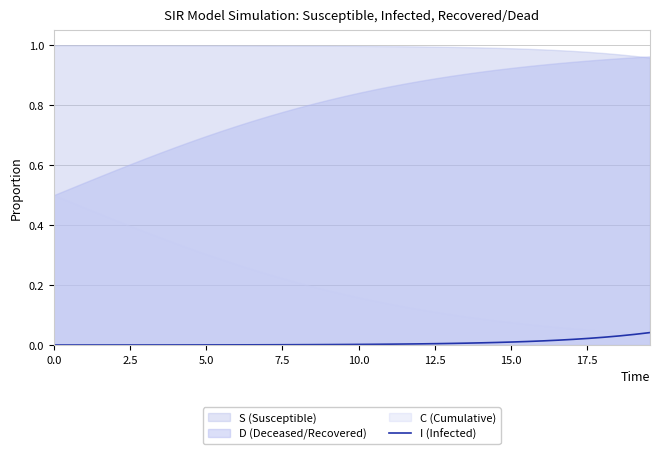

The chart shows a value of 0.0 at 39. True or false?

False